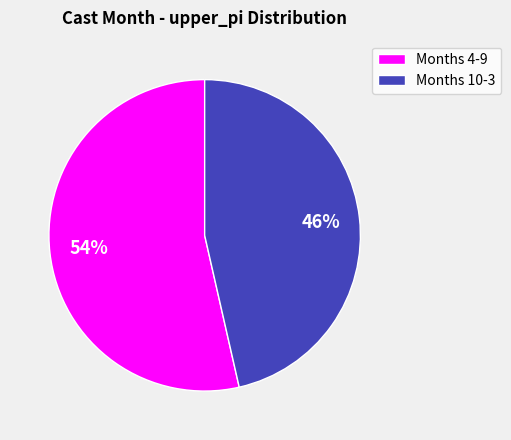

Rank the categories by value from highest to lowest.

Months 4-9, Months 10-3